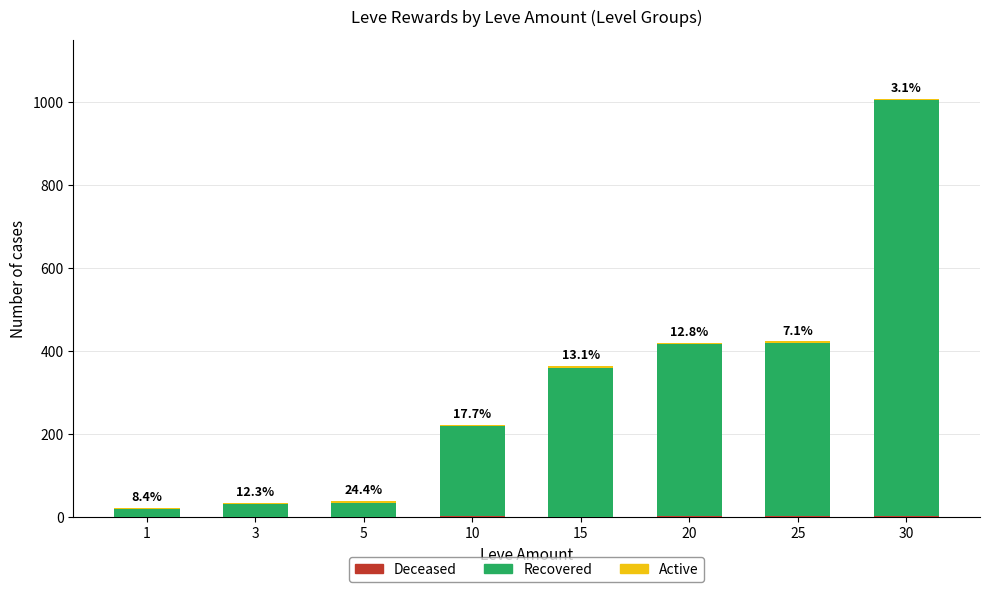

At which category is the sum across all series the highest?

30